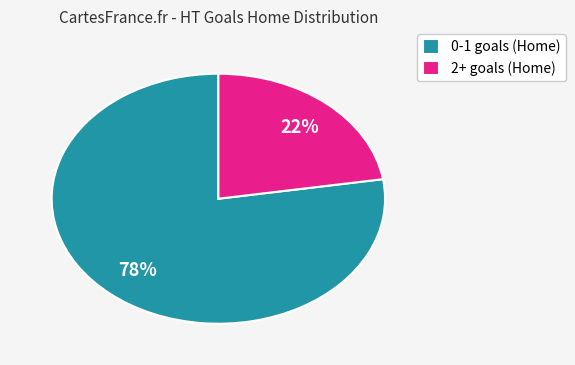

What is the largest slice in the pie chart?

0-1 goals (Home)